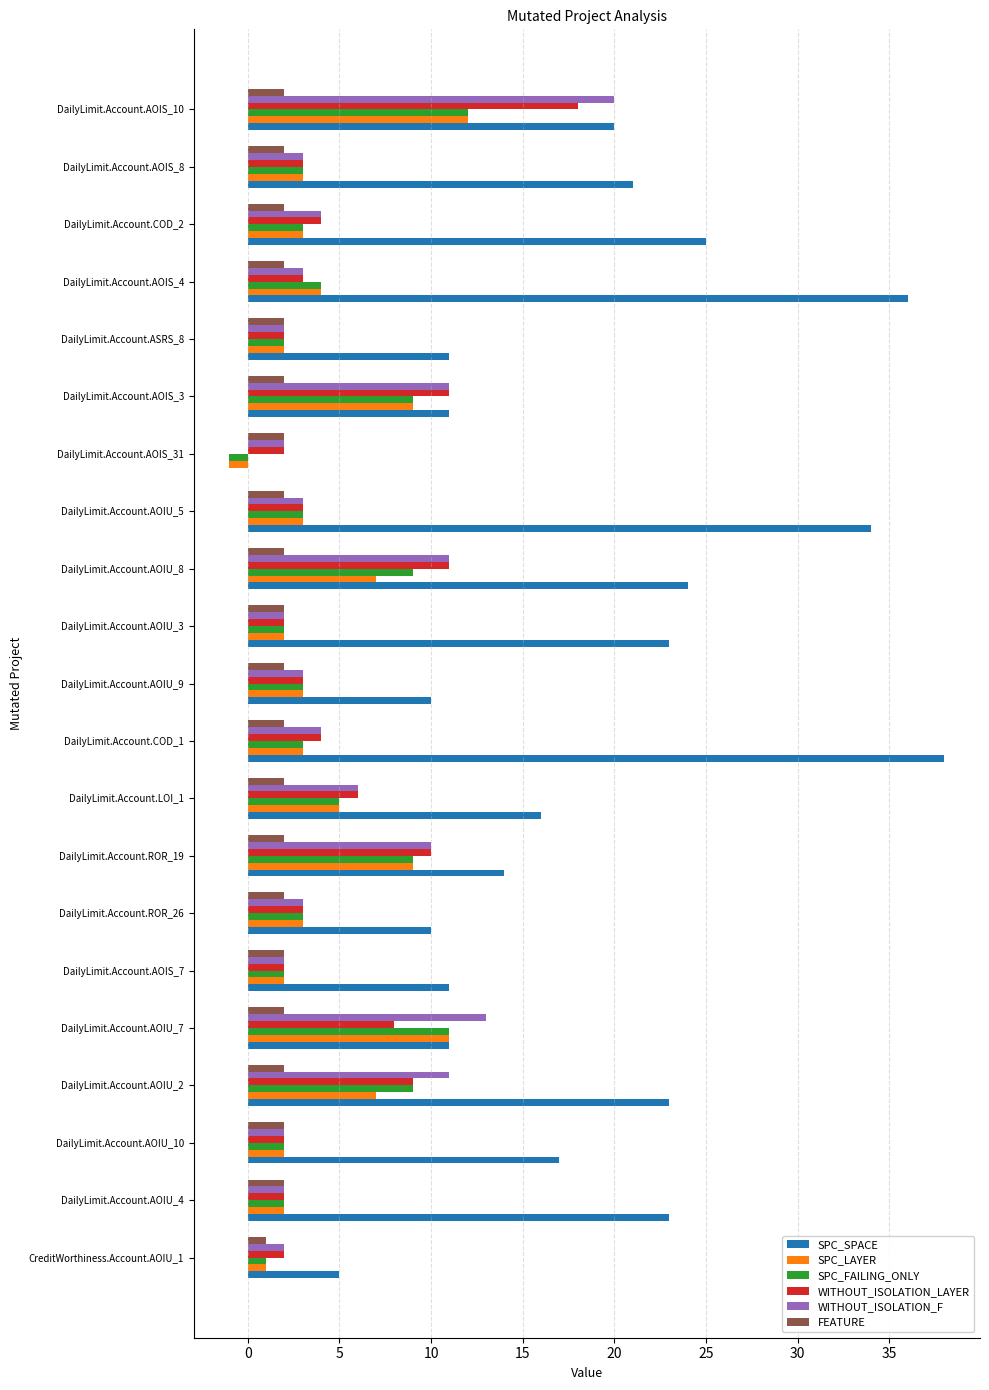

Count the number of categories in the chart.

21